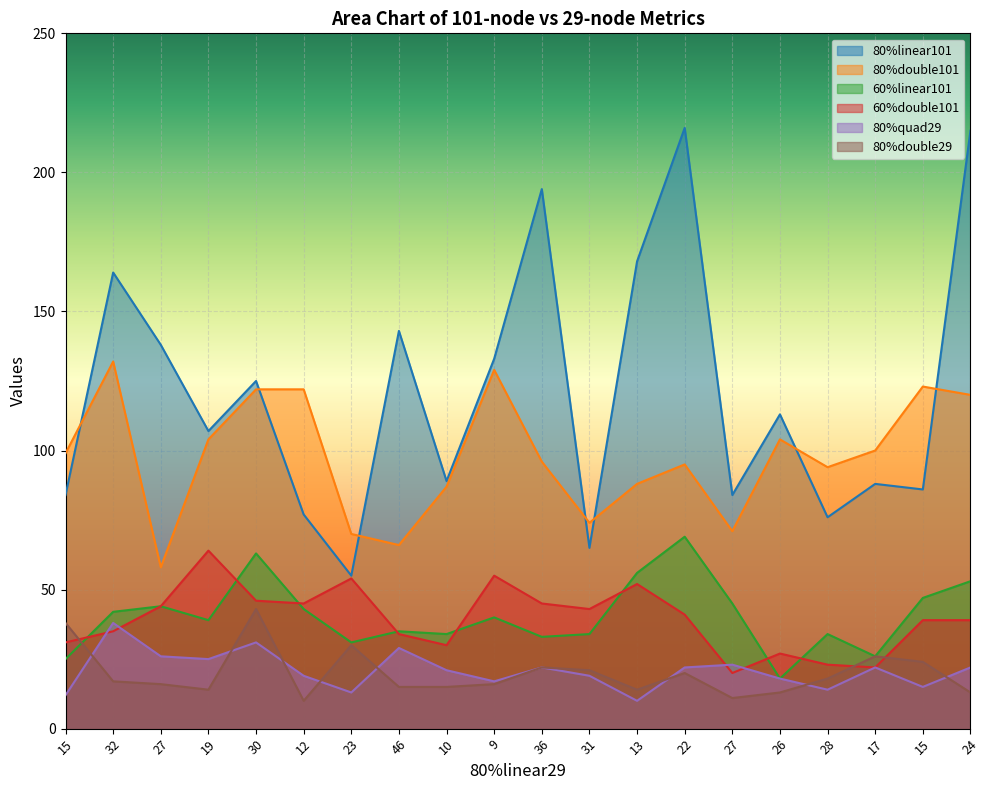

What is the value of the 60%double101 point at the 5th from the left?

46